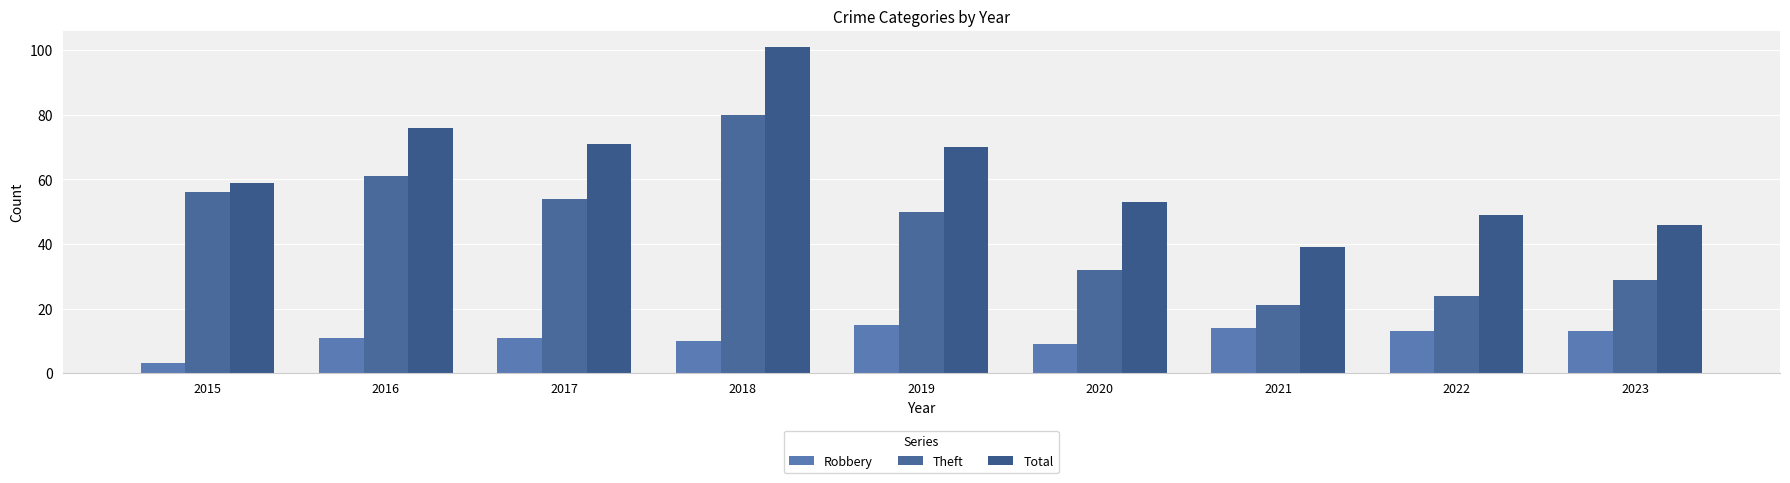

Is the value of Robbery at 2020 greater than the value of Total at 2018?

No